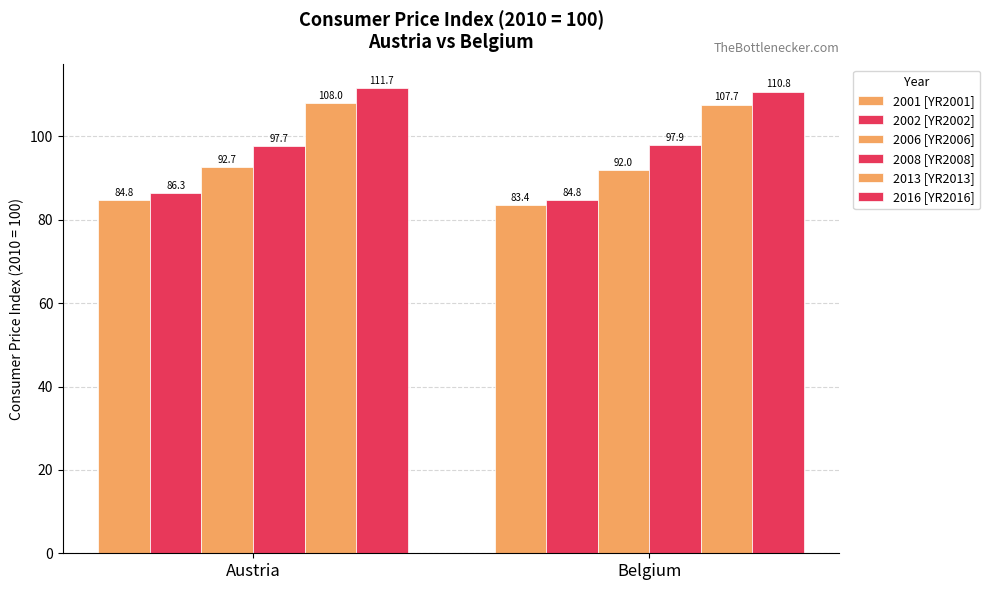

How many data points in 2002 [YR2002] are less than 86?

1